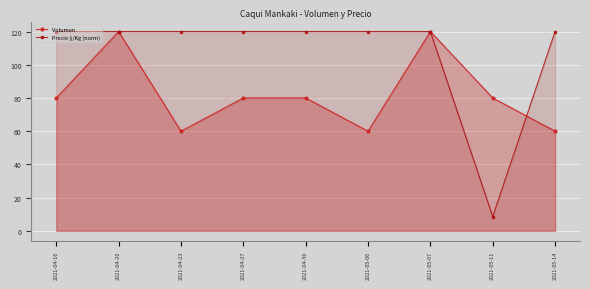

What is the total value across all series at 2021-04-16?

200.0